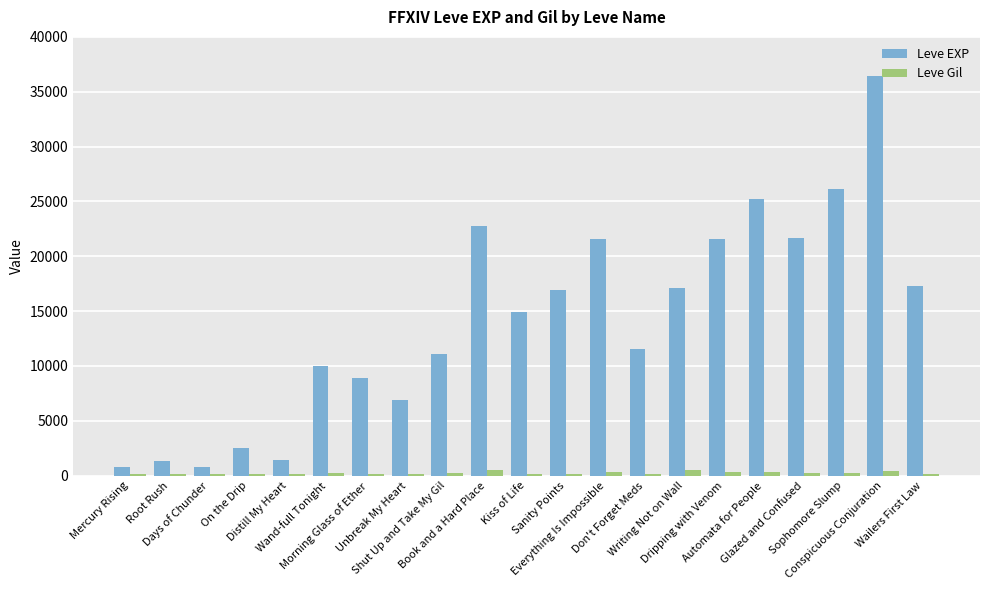

Are the bars horizontal?

No